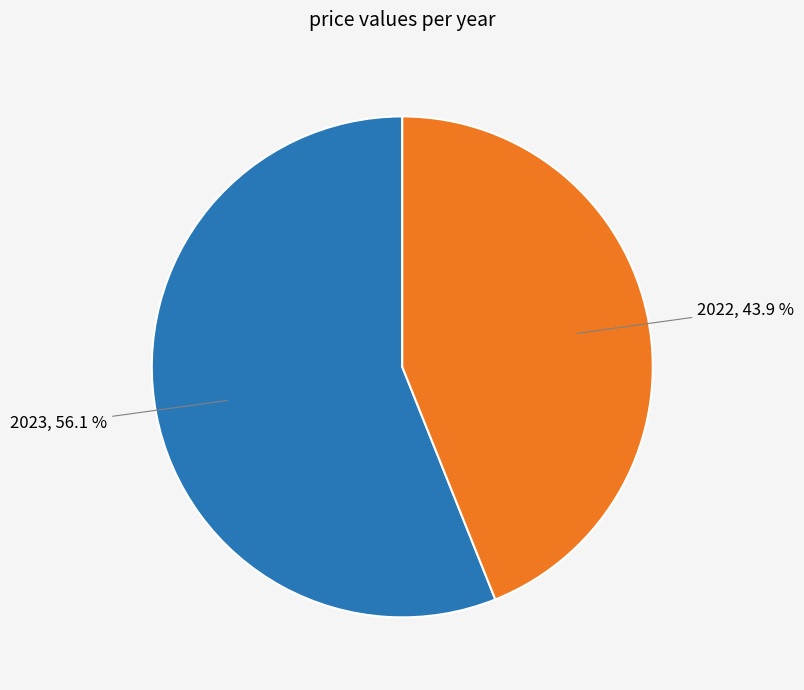

True or false: 2023 accounts for 51% of the total.

False